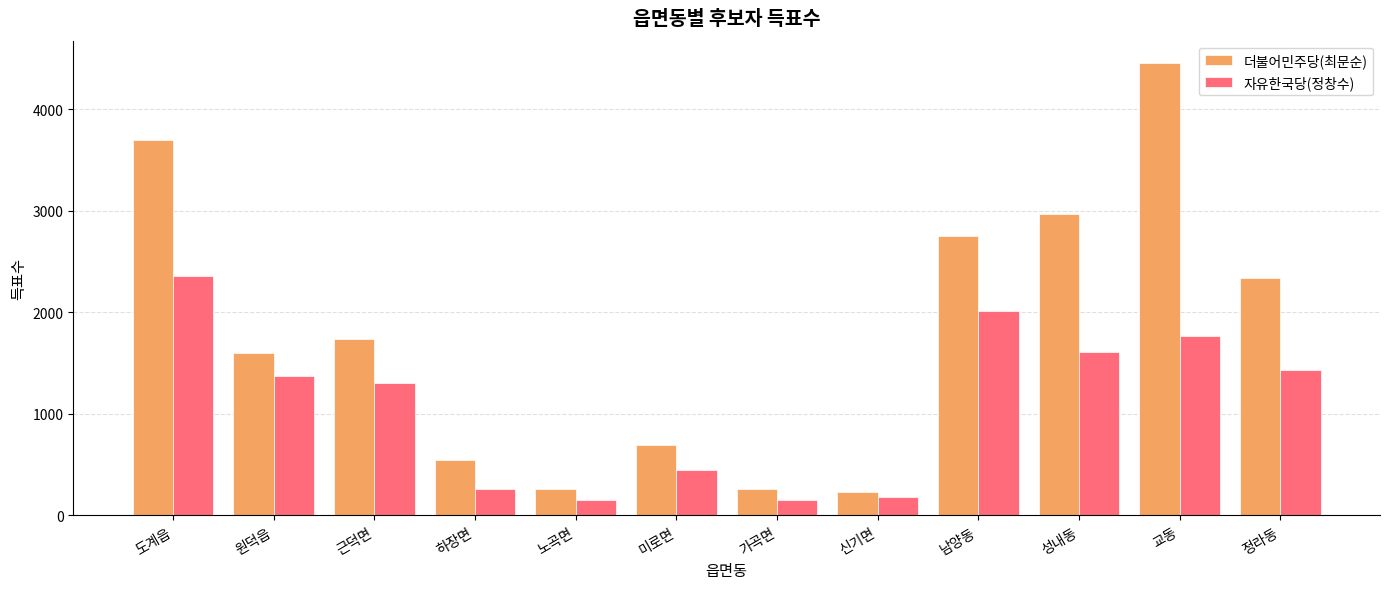

How many groups of bars are there?

12